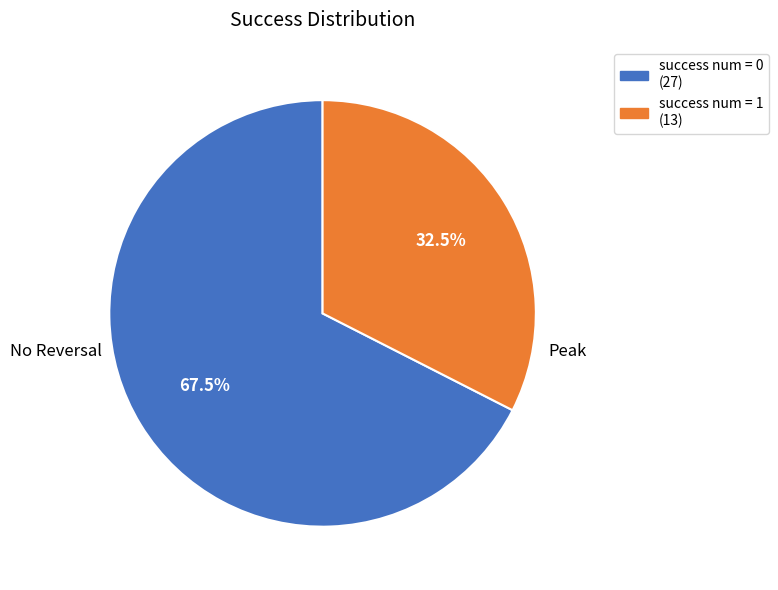

How much of the chart is everything except success num = 1 (13)?

67.5%